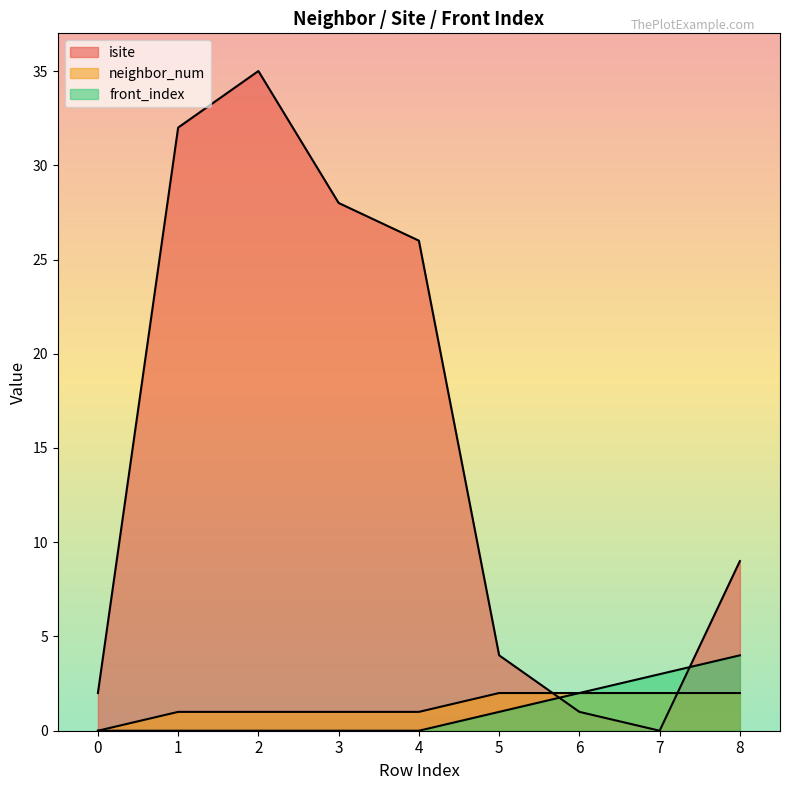

At which label does front_index reach its peak?

8